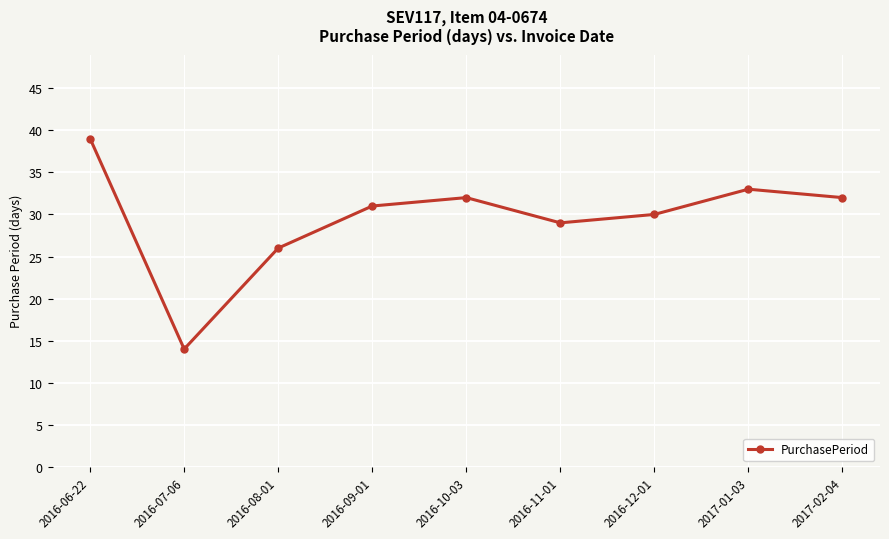

Is this an area chart (filled region under the line)?

No